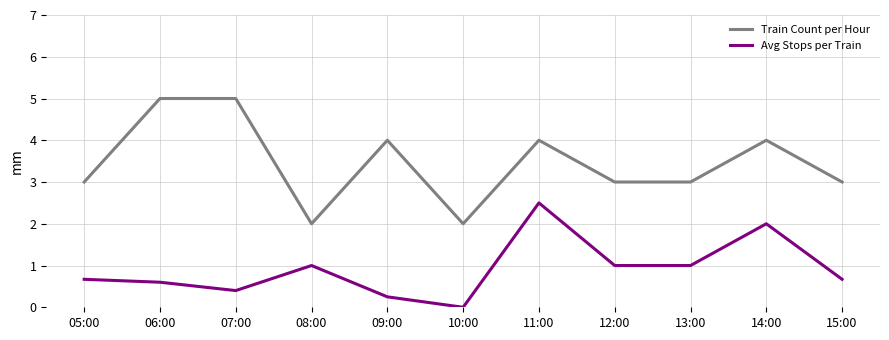

Read the Avg Stops per Train value at 06:00.

0.6